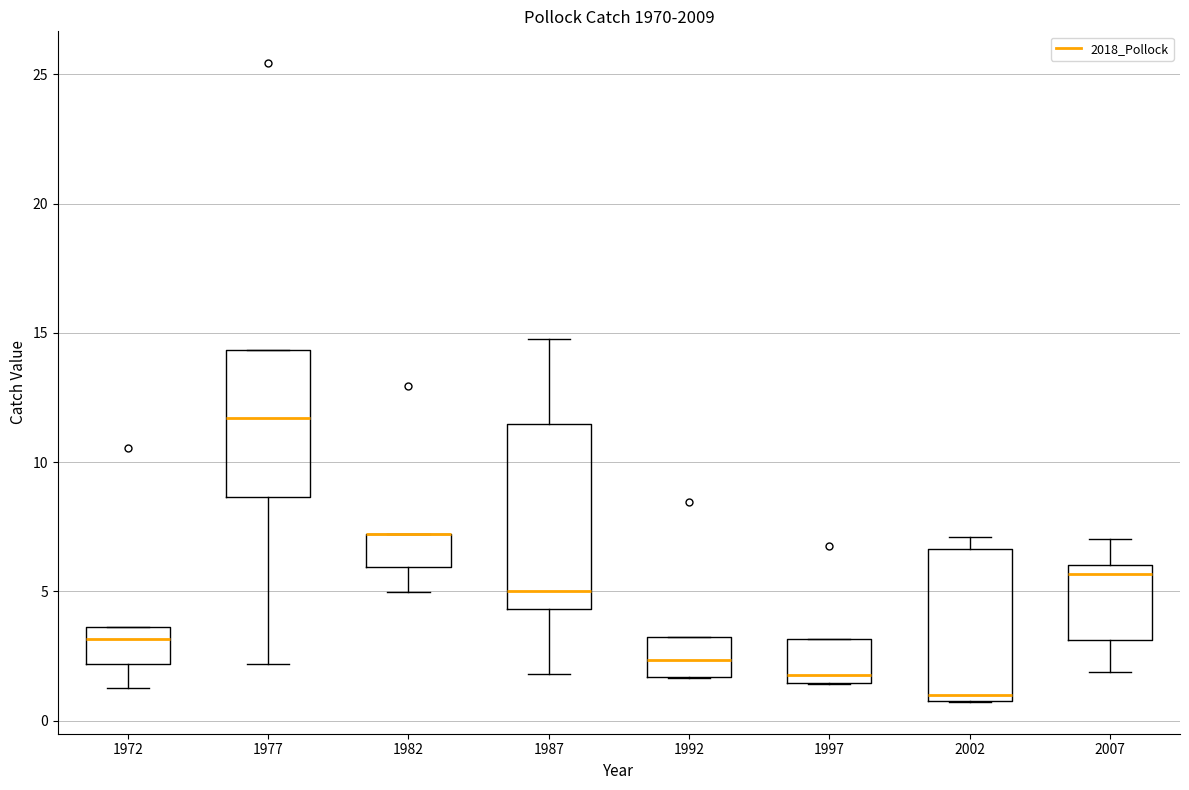

Where is the upper edge of the box at x = 1987 on the y-axis? The values are not printed on the chart, so give them approximately, as read against the axis.

11.5